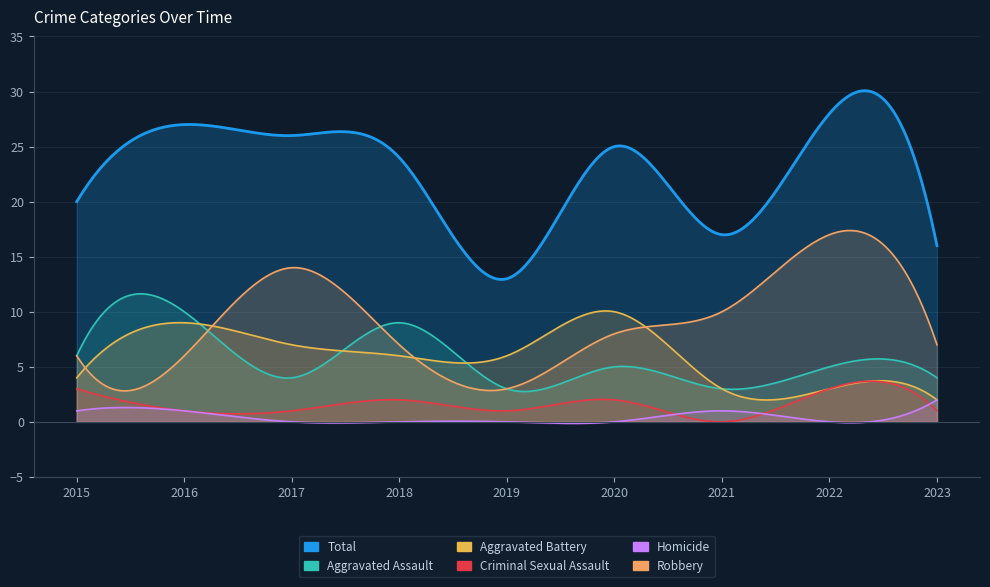

True or false: Robbery and Homicide intersect in this chart.

False